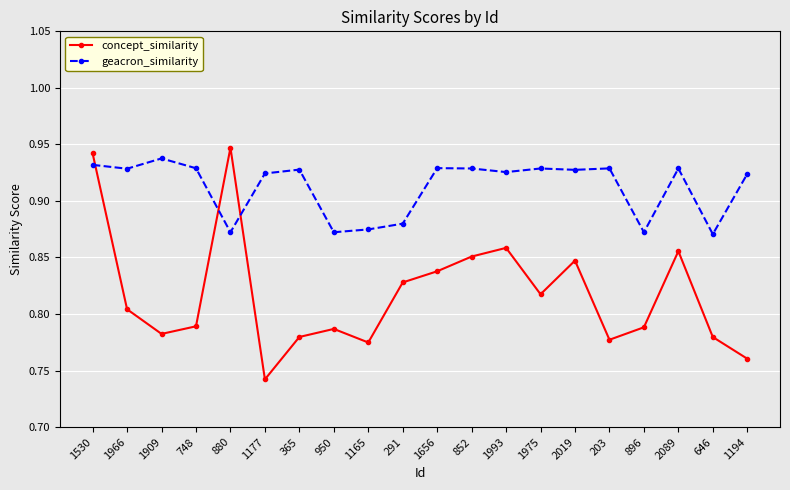

Which series has the widest spread of values?

concept_similarity